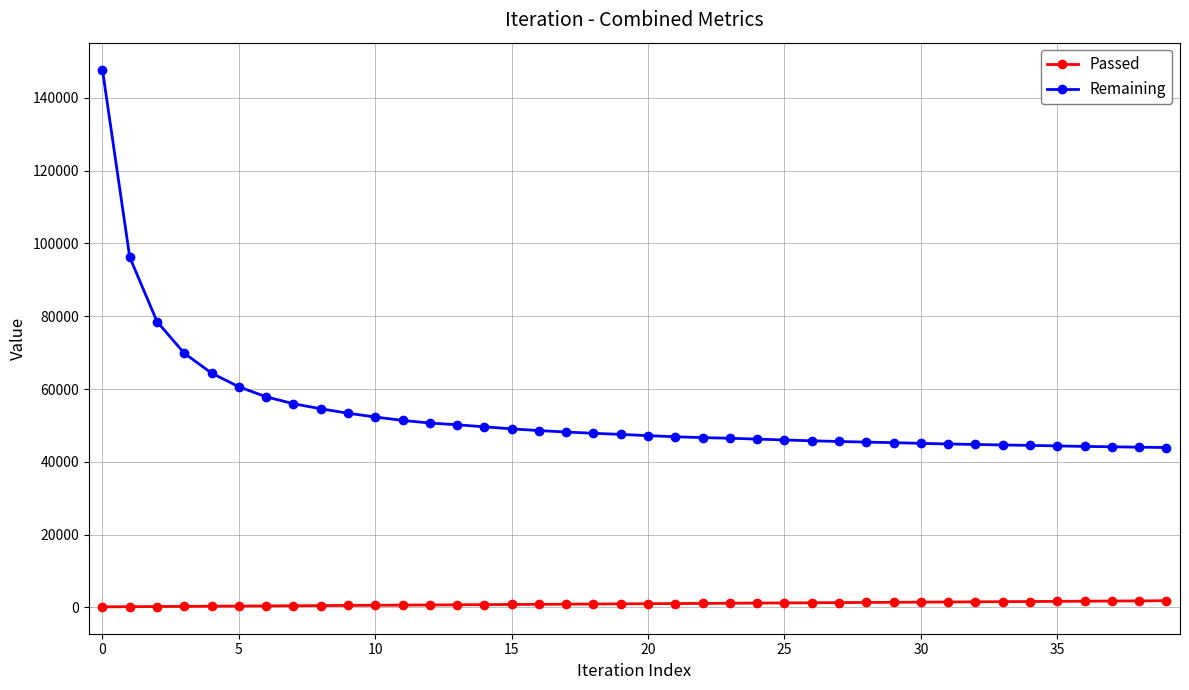

Which series has the largest range (max minus min)?

Remaining